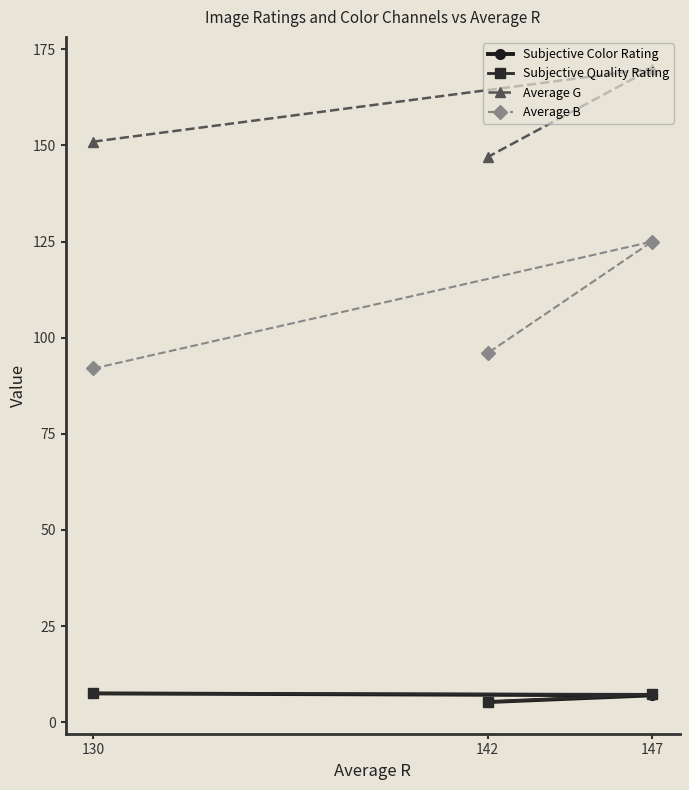

Is it true that Average B equals 133.3 at 130?

False